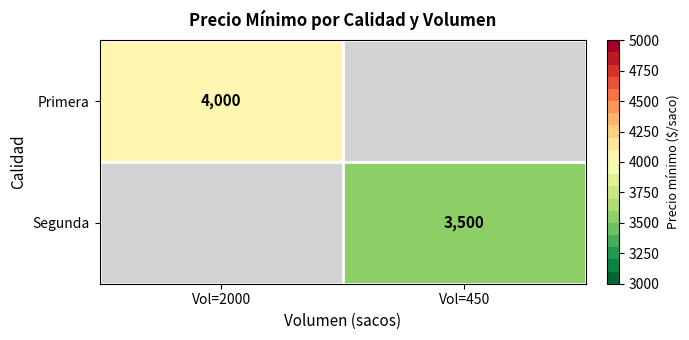

Is the value of Segunda at Vol=450 greater than the value of Primera at Vol=2000?

No